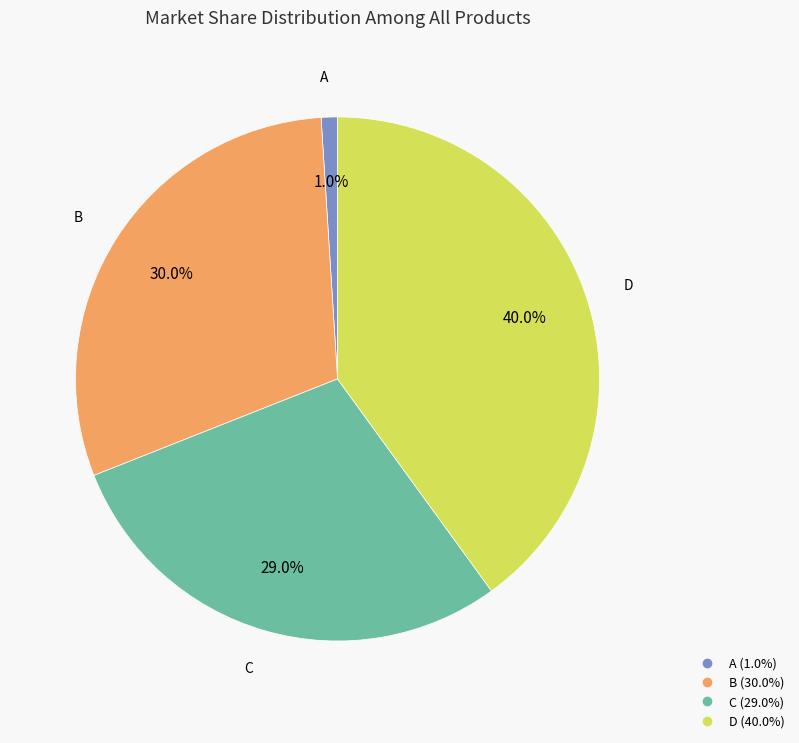

Rank the categories by value from lowest to highest.

A, C, B, D